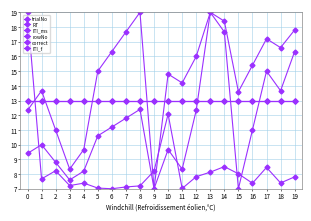

The value of correct at 9 is 13.0. True or false?

True